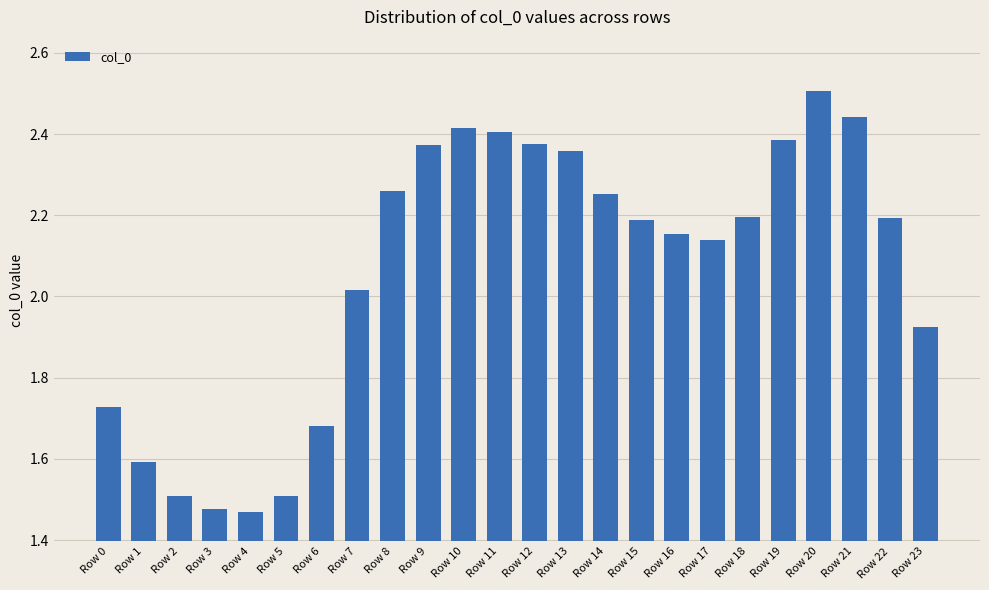

At which label does the data first exceed 2?

Row 7